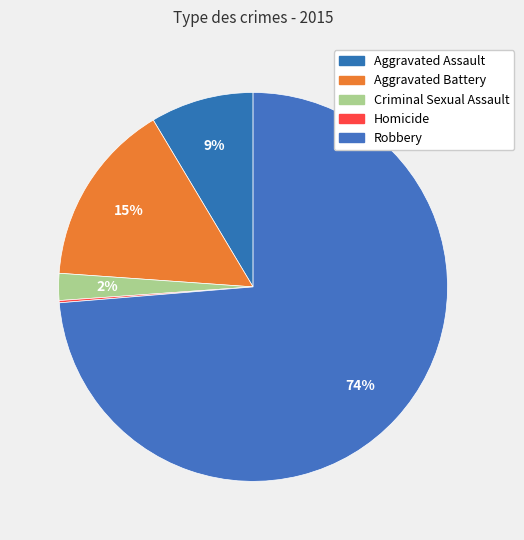

Rank the categories by value from lowest to highest.

Homicide, Criminal Sexual Assault, Aggravated Assault, Aggravated Battery, Robbery